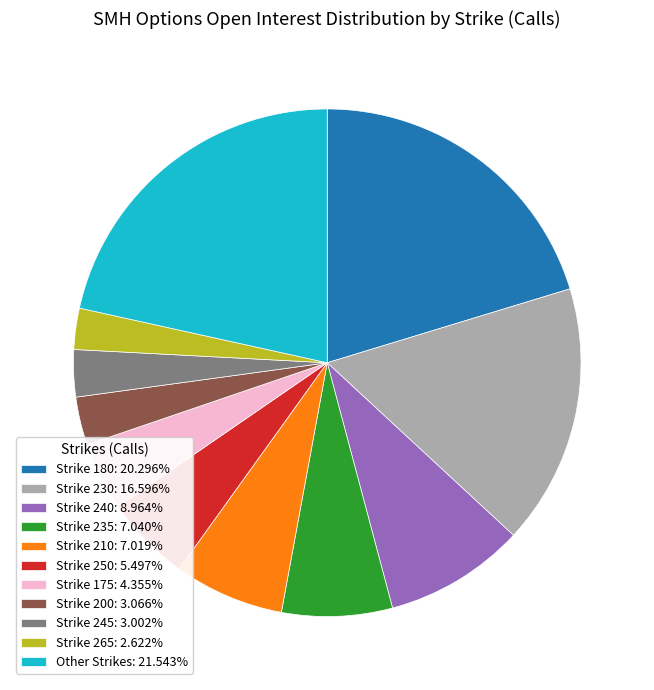

Does Strike 245: 3.002% account for over 50% of the chart?

No